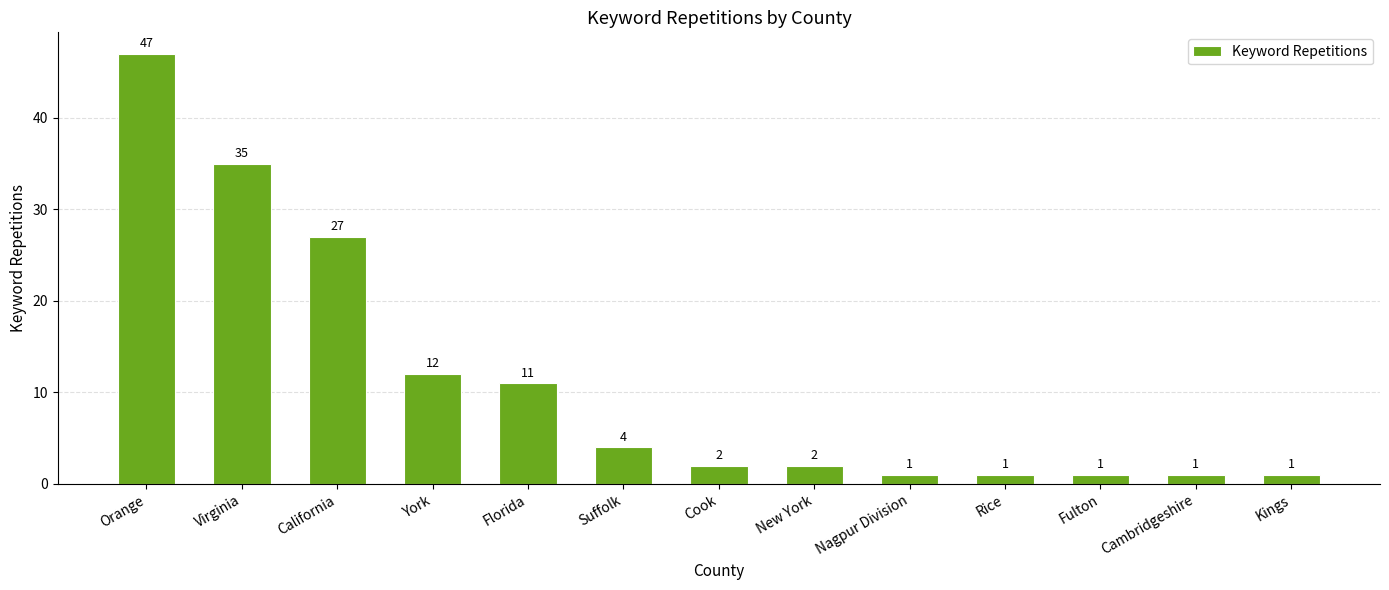

Reading left to right, transcribe all the data shown in this chart.

47	35	27	12	11	4	2	2	1	1	1	1	1